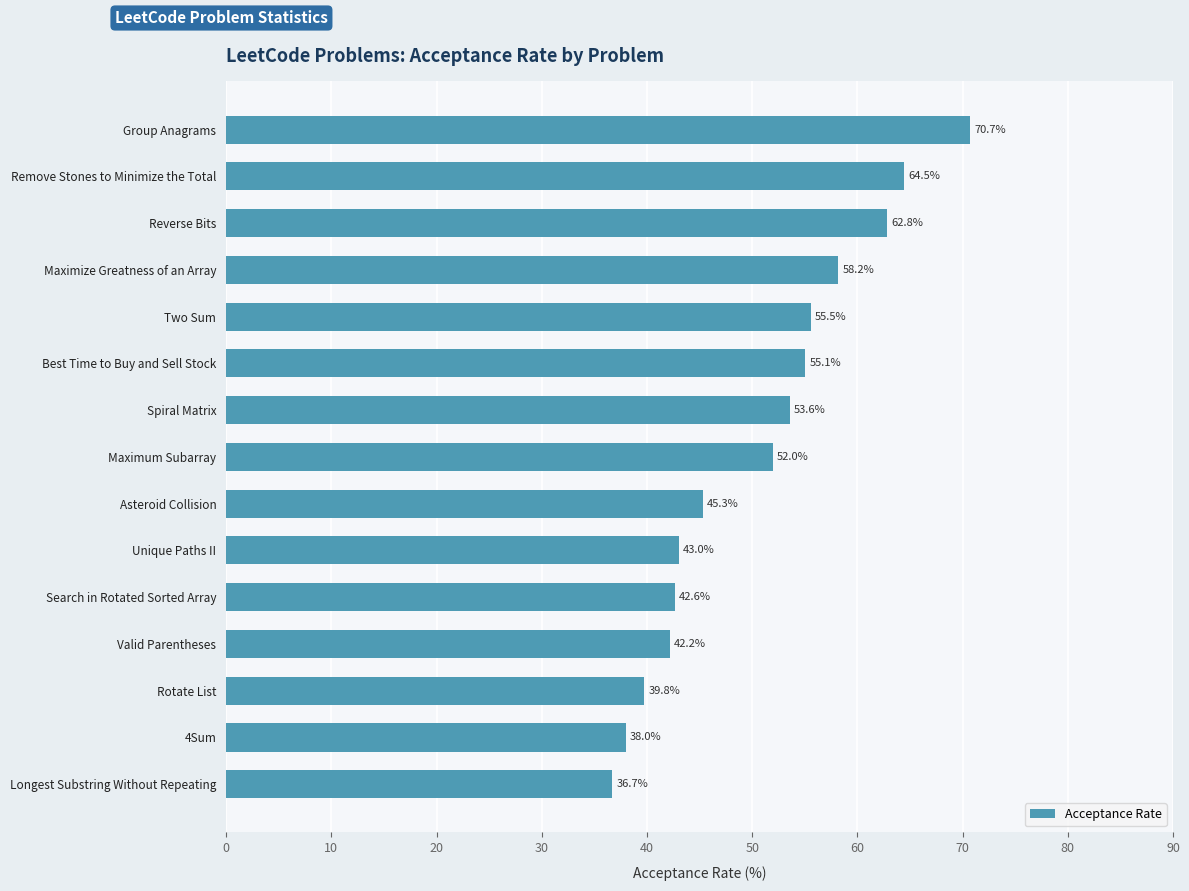

What is the greatest value displayed?

70.7